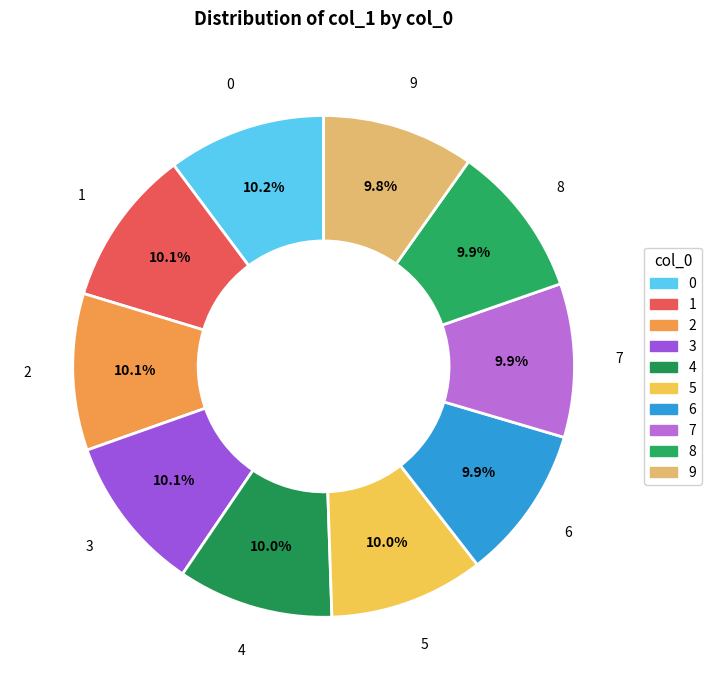

What is the ratio of the value at 7 to the value at 5?

1.0